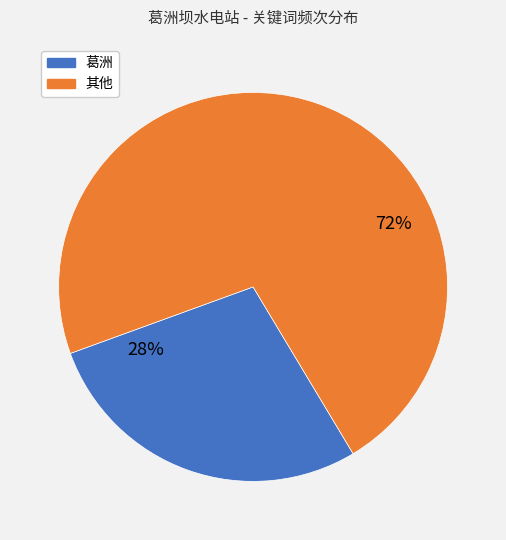

To the nearest percent, what is the average slice percentage?

50%